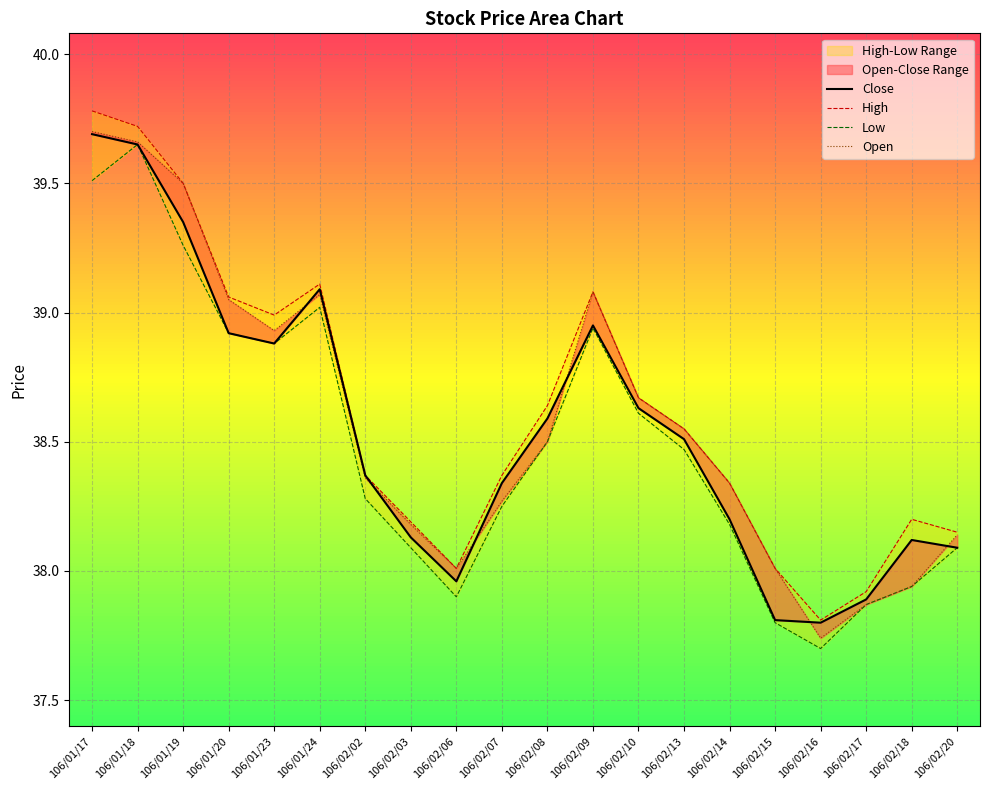

Is the value of High at 106/01/23 greater than the value of Open at 106/02/13?

Yes